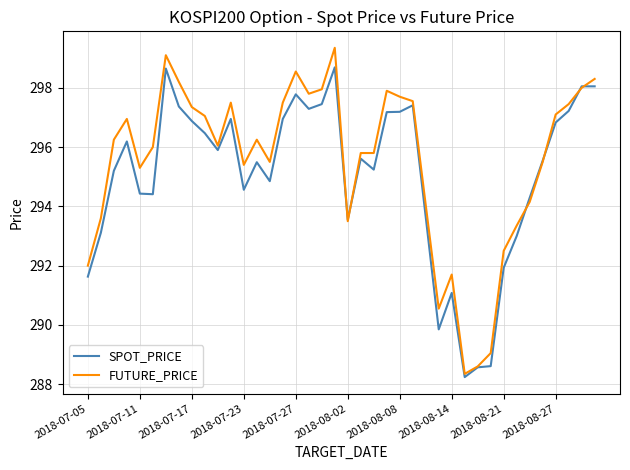

List the series in order of their peak value, highest first.

FUTURE_PRICE, SPOT_PRICE